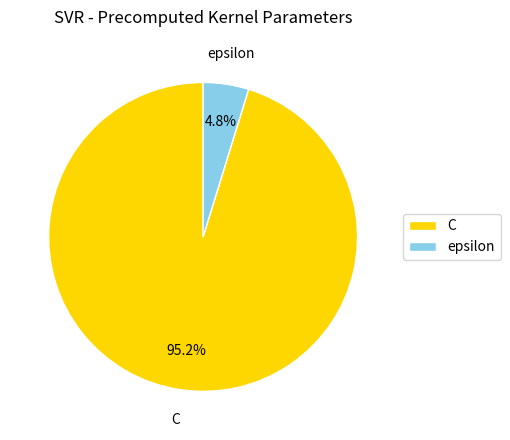

Rank the categories by value from highest to lowest.

C, epsilon